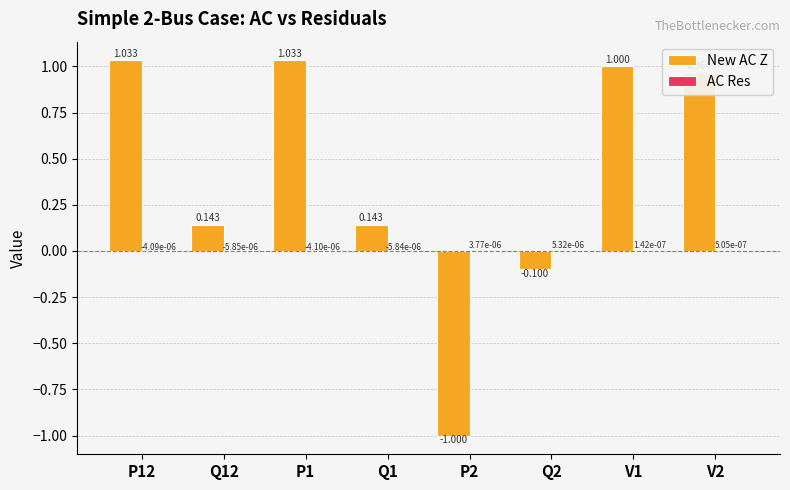

Where is New AC Z nearest to the value 0?

Q2